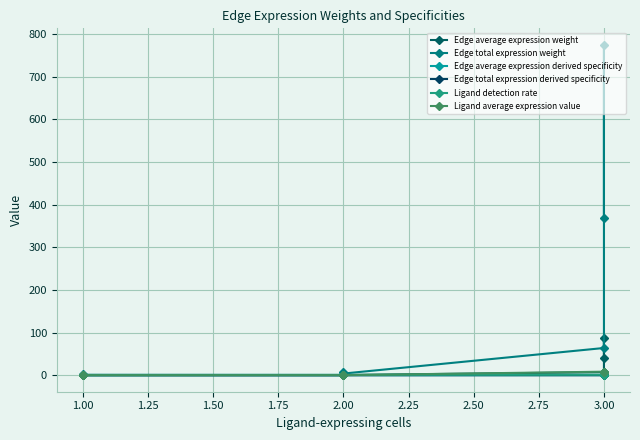

Which series has the largest total across all categories?

Edge total expression weight